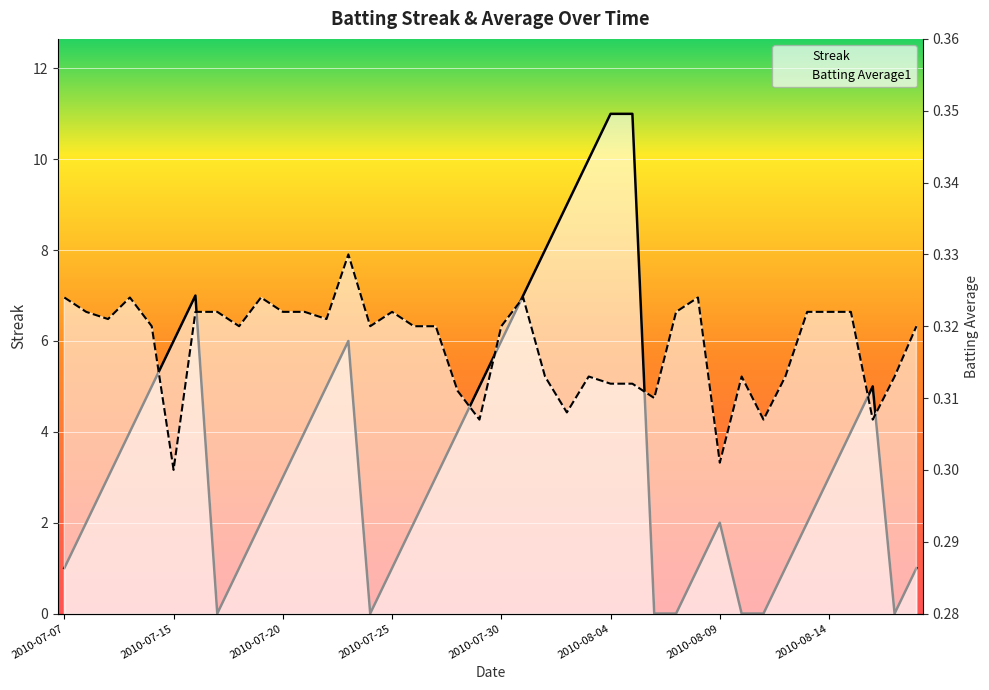

Is the value of Batting Average1 at 21 greater than the value of Streak at 11?

No